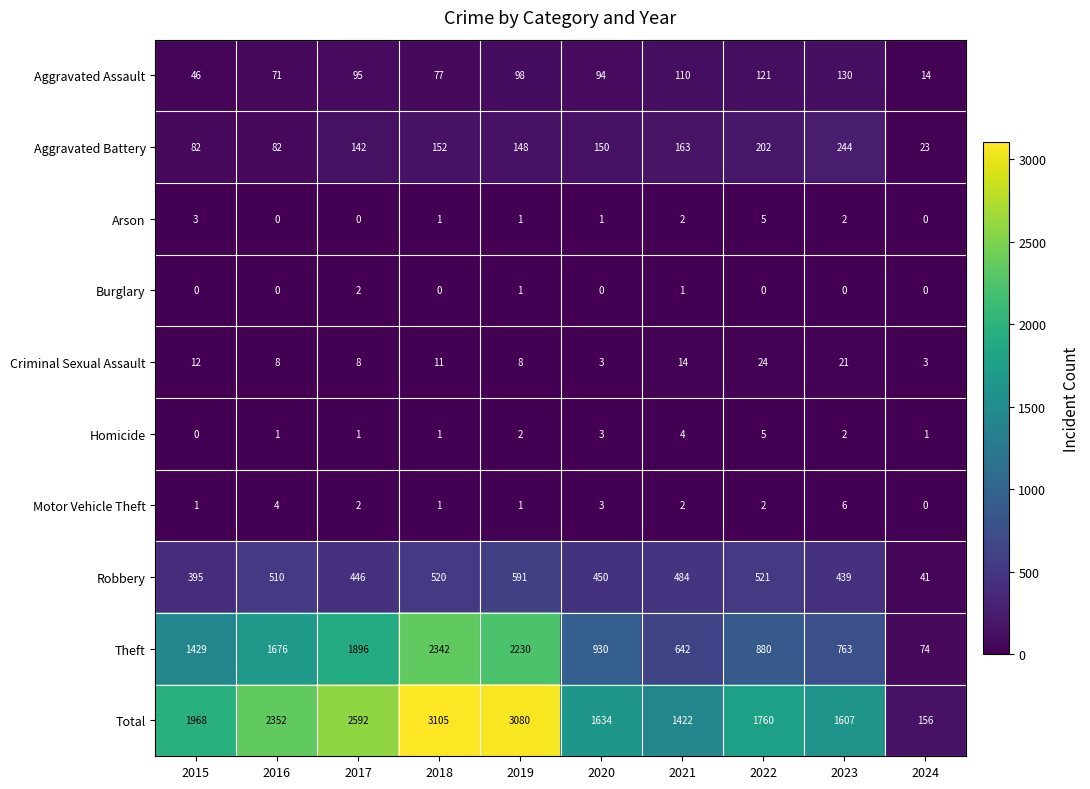

What value does the Robbery series have at 2020, to the nearest 10?

450